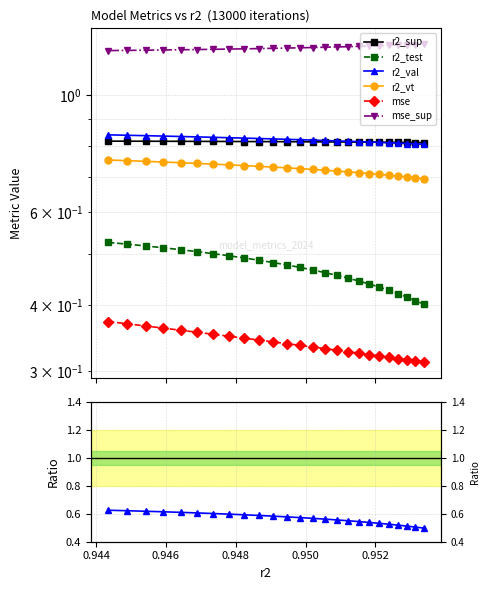

True or false: r2_vt has a value of 0.7 at model_19_7_3.

True